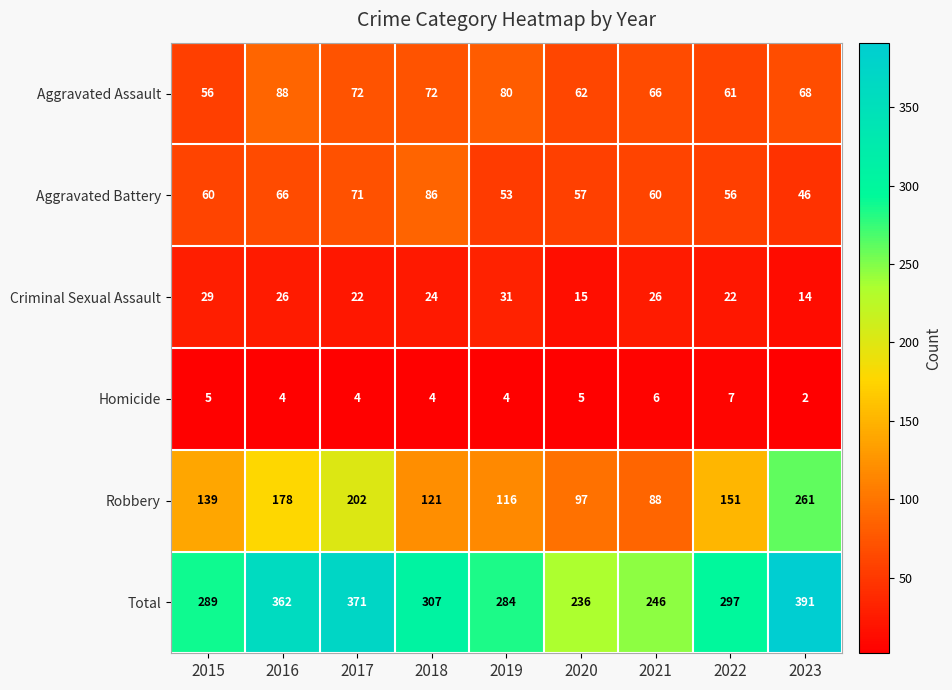

How many Homicide values are between 4 and 5?

6